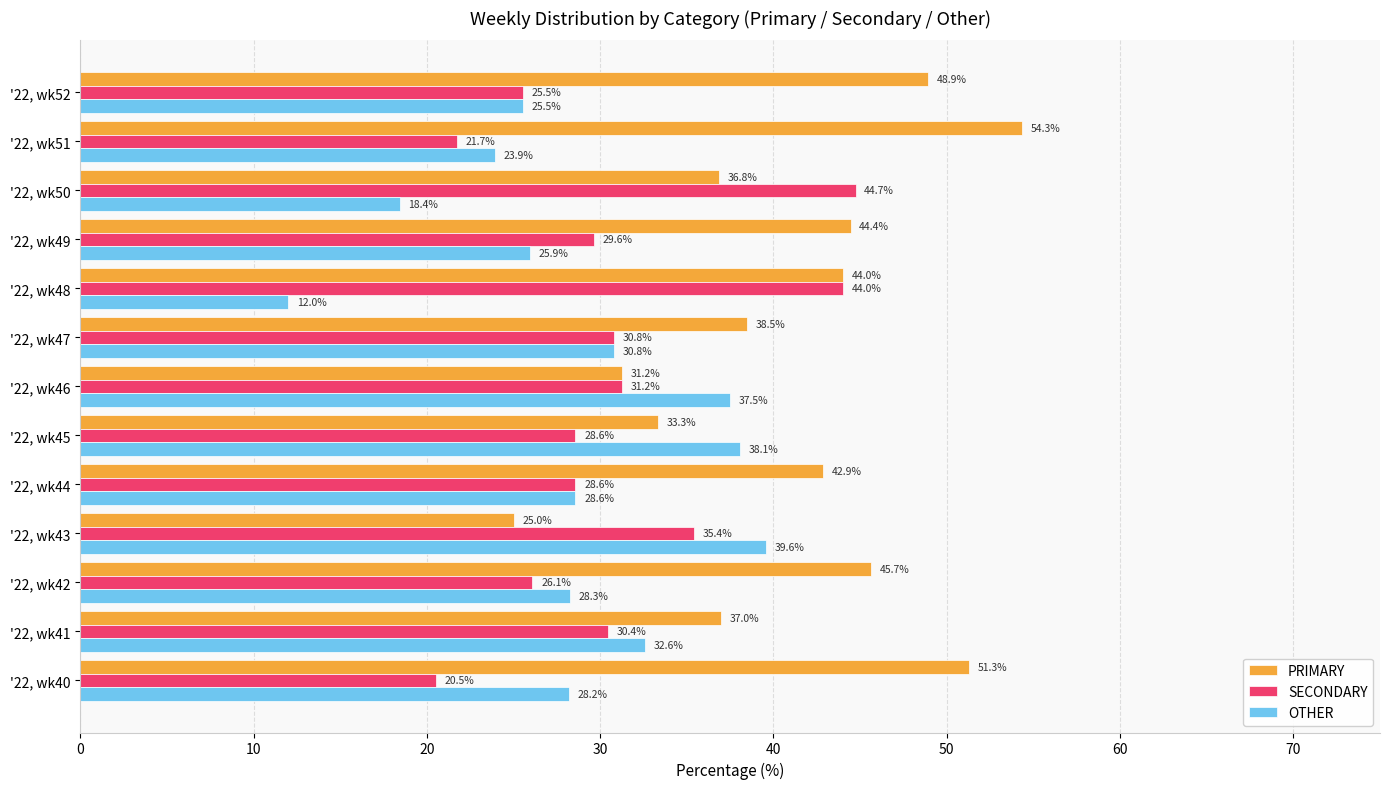

List the series in order of their overall mean, lowest first.

OTHER, SECONDARY, PRIMARY